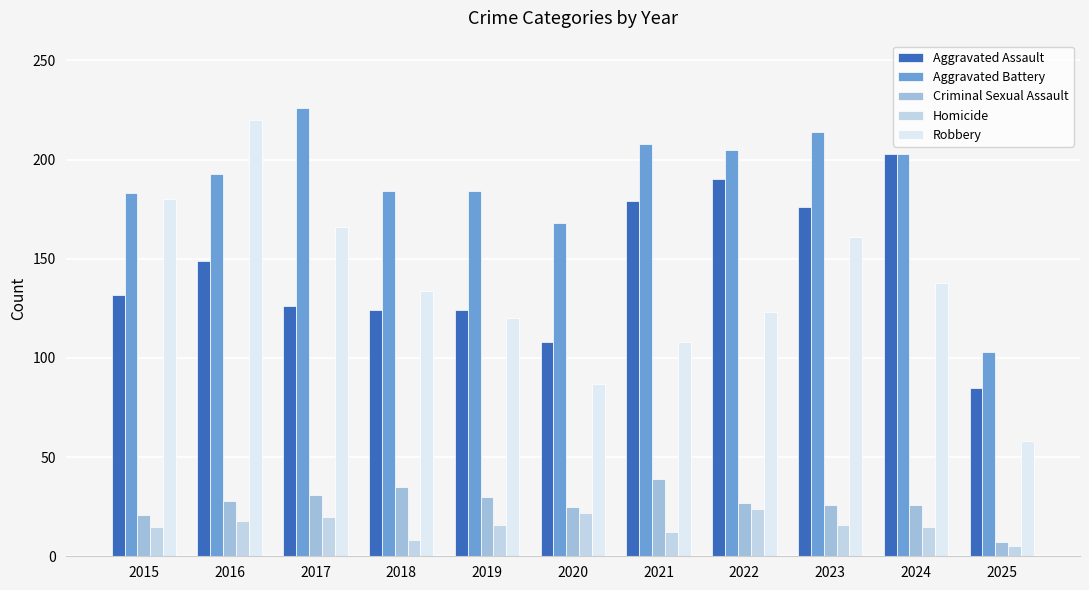

What is the difference between the maximum and minimum values in the Aggravated Battery series?

123